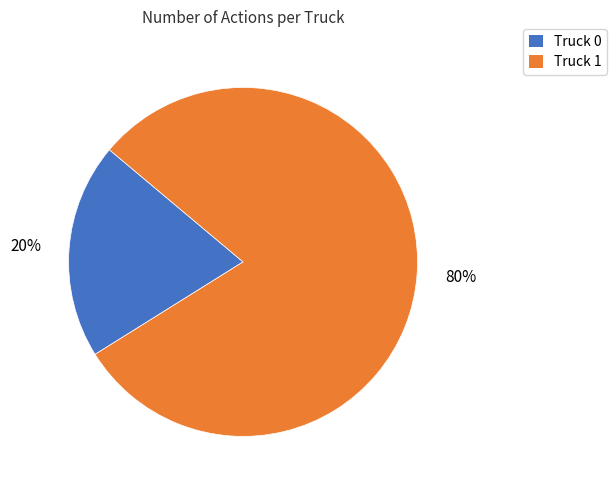

To the nearest percent, what is the average slice percentage?

50%